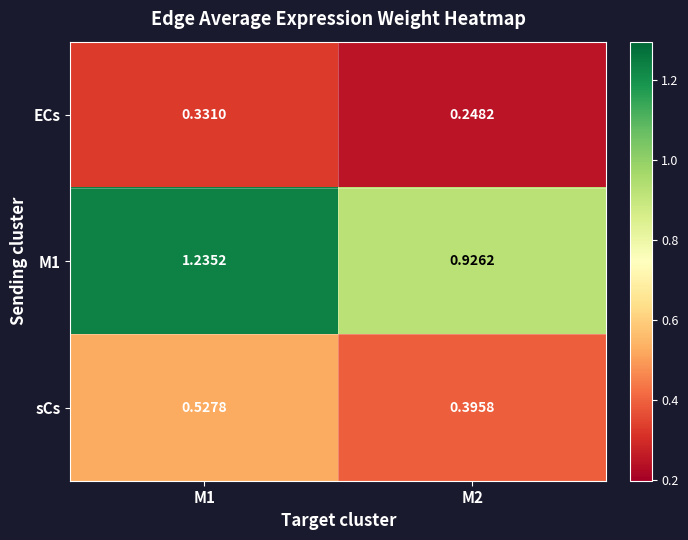

Is the value of M1 at M2 greater than the value of sCs at M2?

Yes